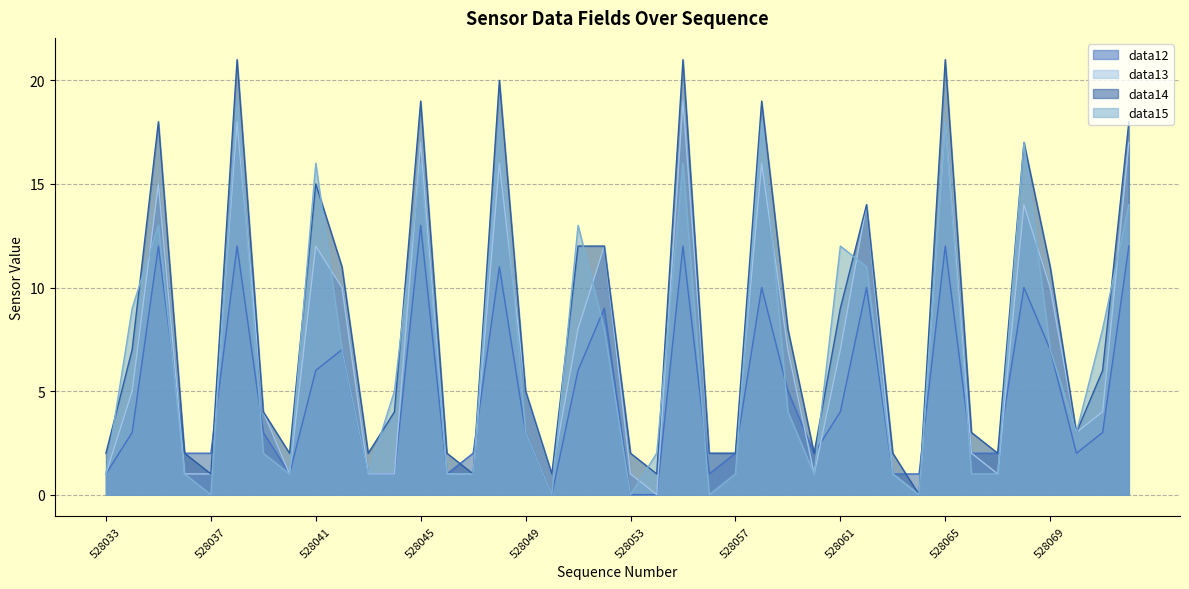

Which series has the widest spread of values?

data14